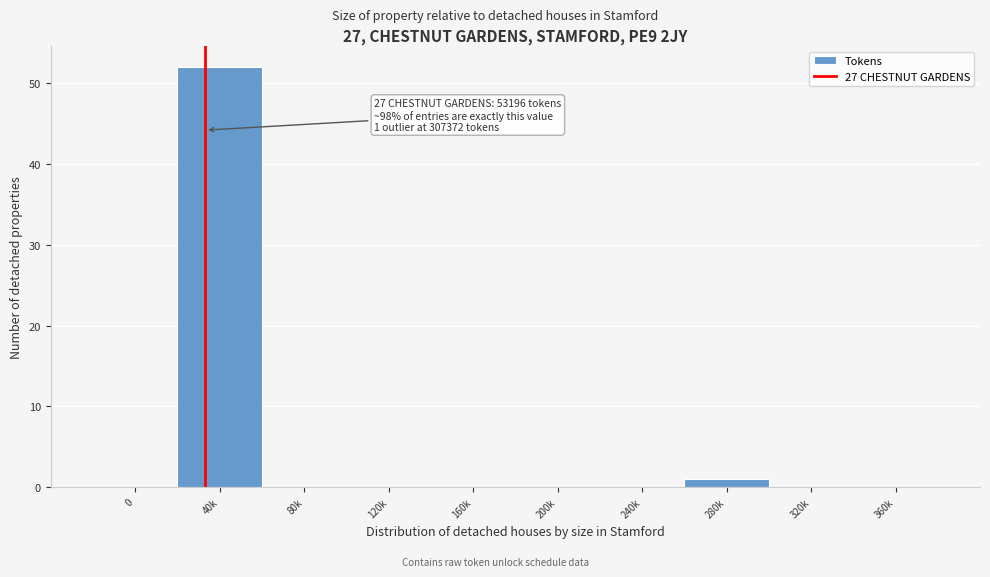

Reading left to right, extract all data points from this chart.

0=0	40k=52	80k=0	120k=0	160k=0	200k=0	240k=0	280k=1	320k=0	360k=0